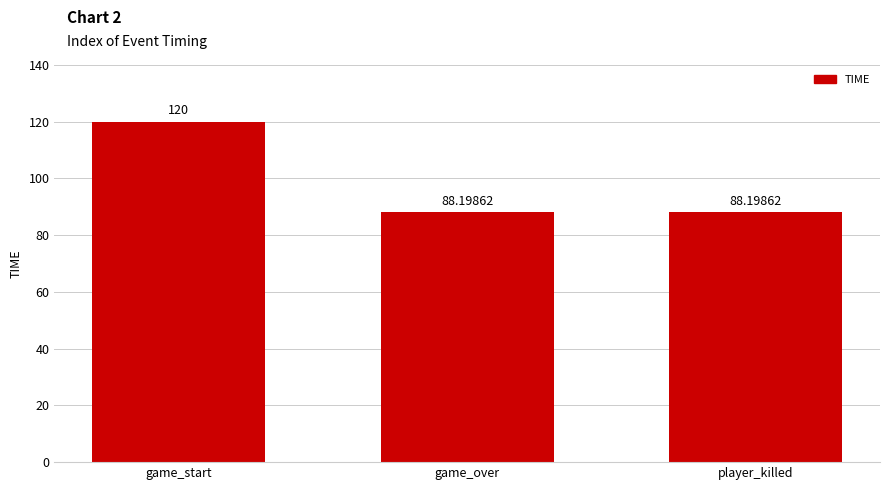

Between game_over and game_start, which is larger?

game_start